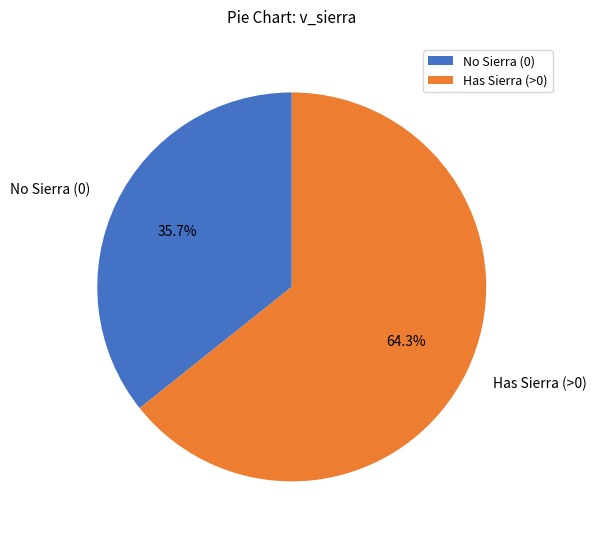

What is the ratio of the value at Has Sierra (>0) to the value at No Sierra (0)?

1.8